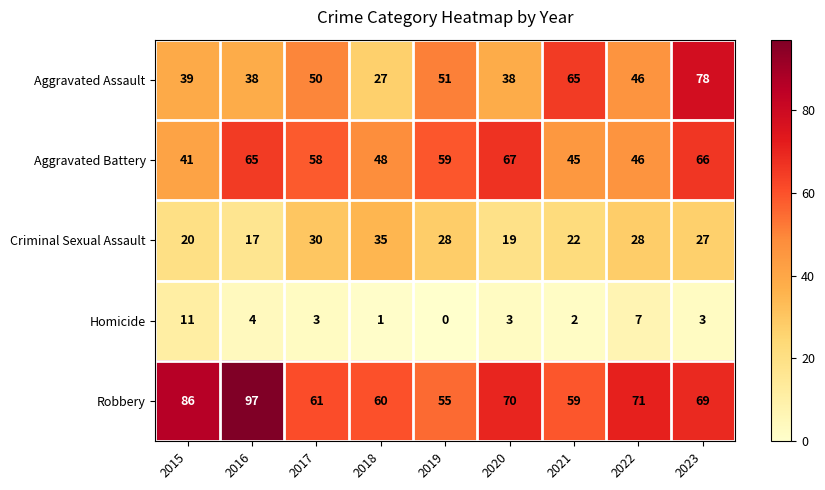

True or false: Criminal Sexual Assault has a value of 23 at 2018.

False